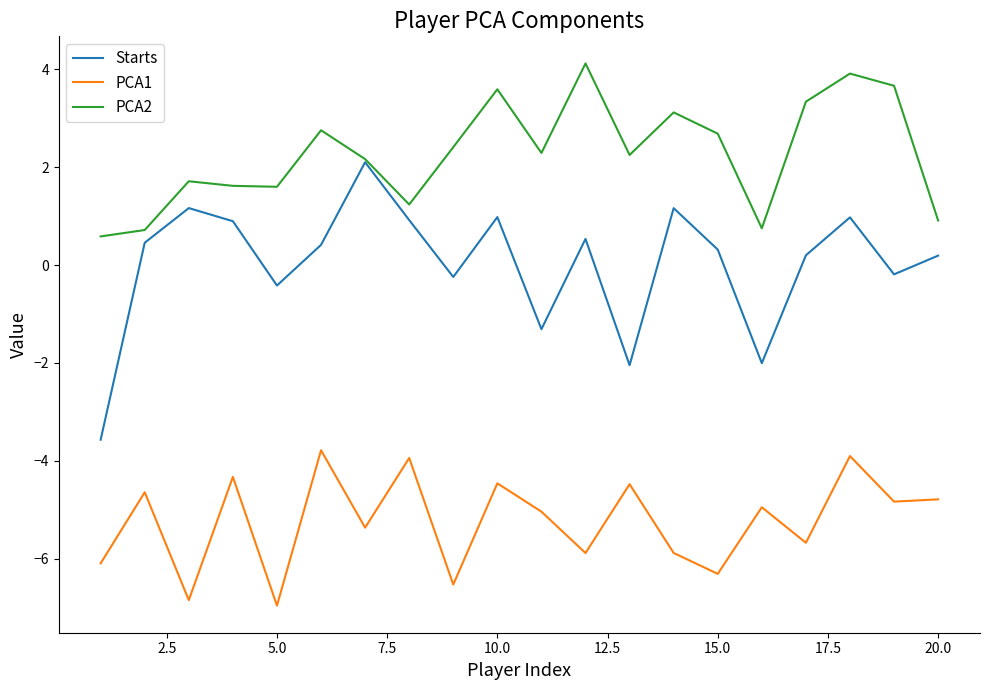

What is the highest value of the Starts series?

2.1